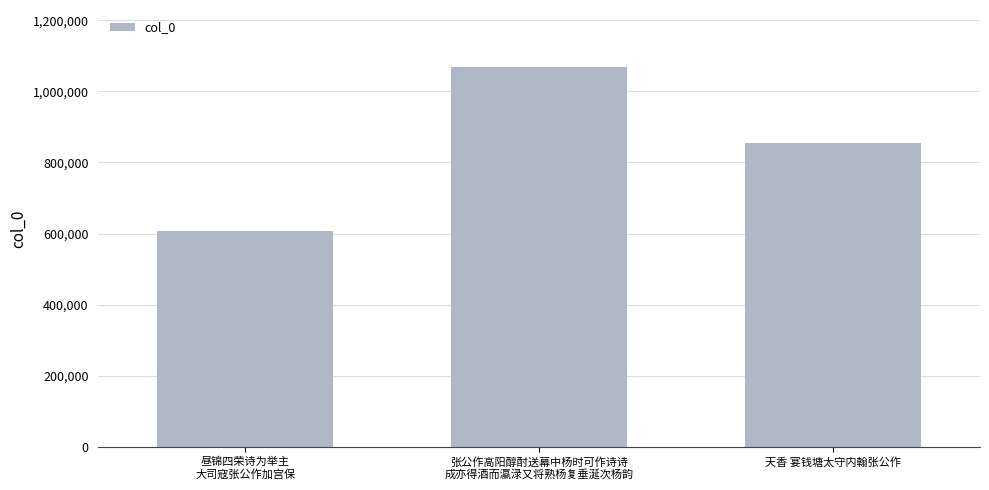

True or false: the data shows 606635 at 昼锦四荣诗为举主
大司寇张公作加宫保.

True